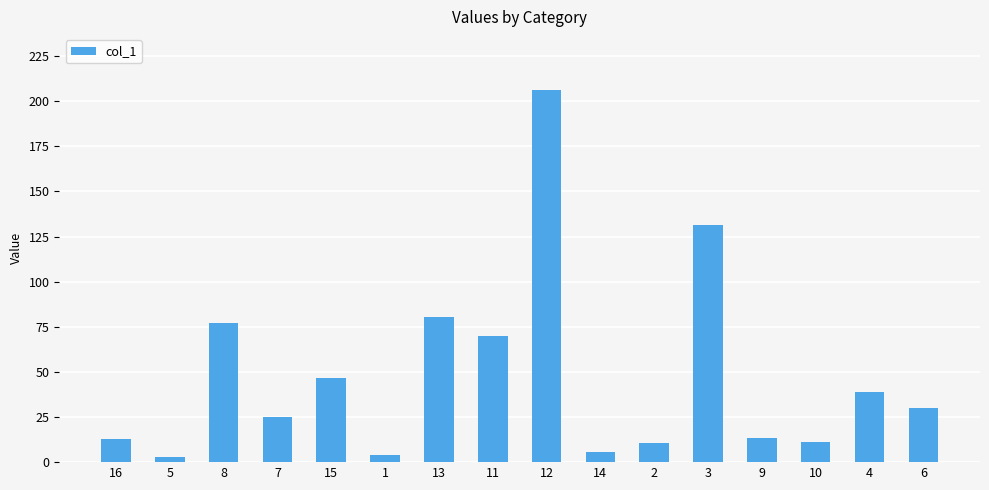

What is the label of the 9th bar from the right?

11